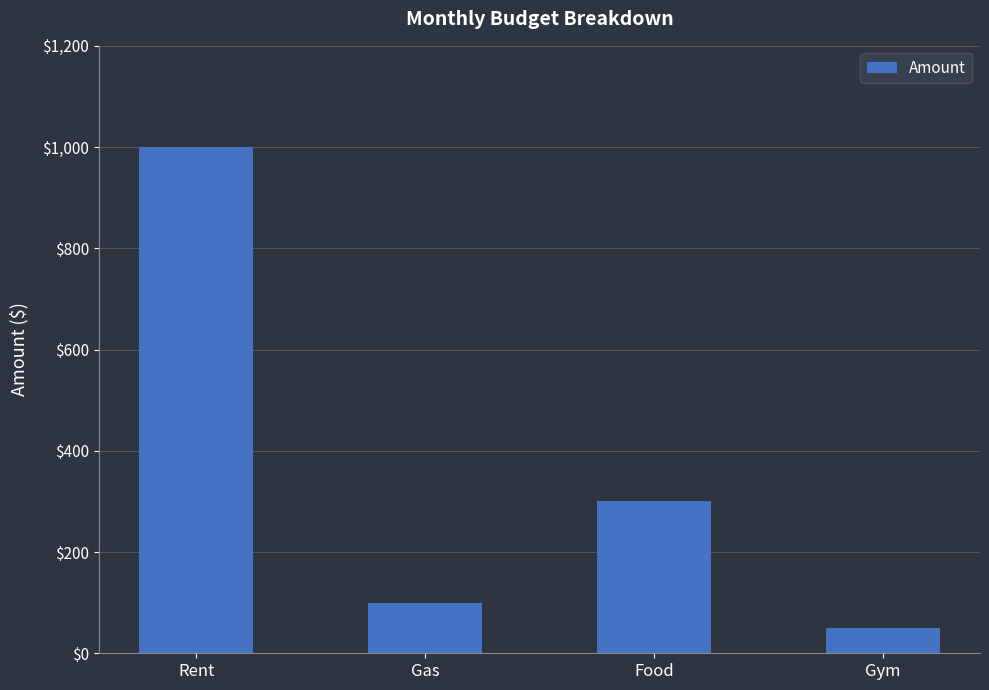

Reading left to right, extract all data points from this chart.

Rent=1000	Gas=100	Food=300	Gym=50